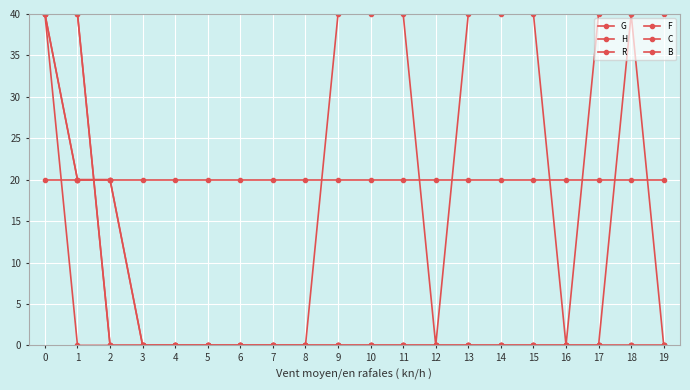

Which series changed the most between 3 and 17?

H